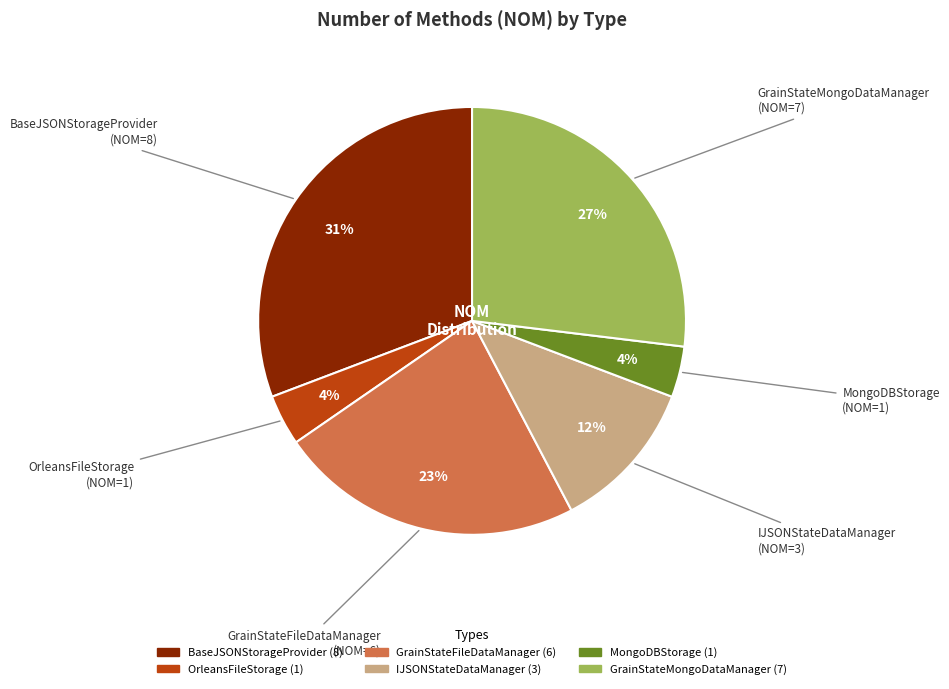

Is there any slice that represents more than half of the pie?

No